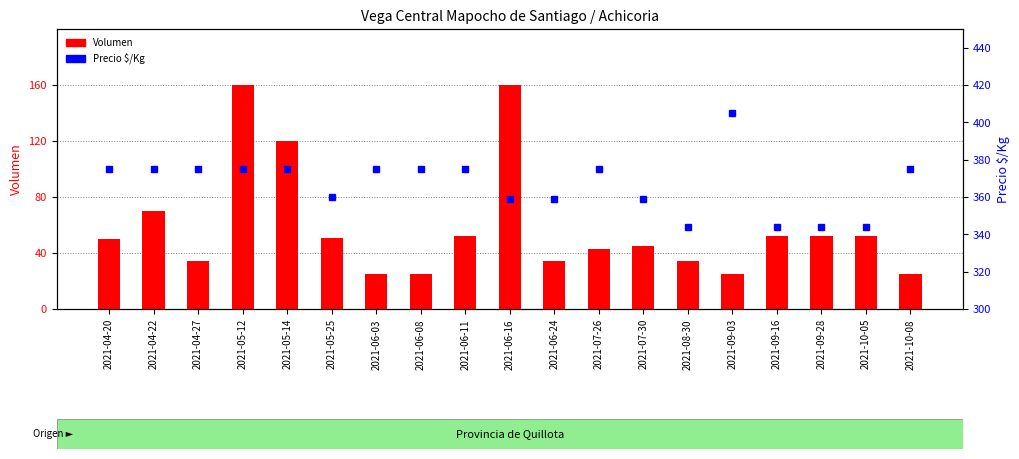

Rank the categories by Volumen value from lowest to highest.

2021-06-03, 2021-06-08, 2021-09-03, 2021-10-08, 2021-04-27, 2021-06-24, 2021-08-30, 2021-07-26, 2021-07-30, 2021-04-20, 2021-05-25, 2021-06-11, 2021-09-16, 2021-09-28, 2021-10-05, 2021-04-22, 2021-05-14, 2021-05-12, 2021-06-16